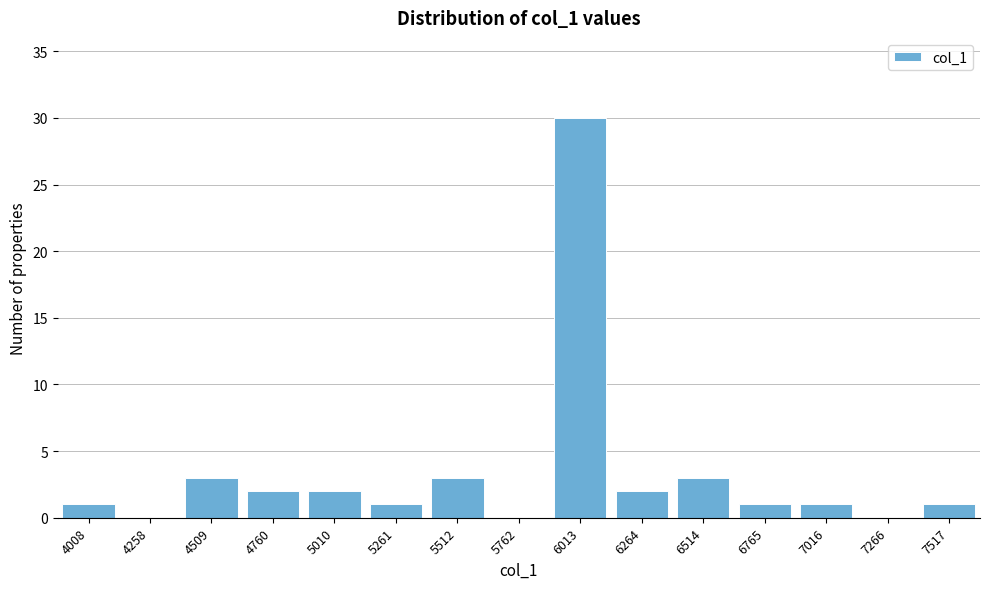

Reading left to right, what are all the values shown in this chart?

4008=1	4258=0	4509=3	4760=2	5010=2	5261=1	5512=3	5762=0	6013=30	6264=2	6514=3	6765=1	7016=1	7266=0	7517=1